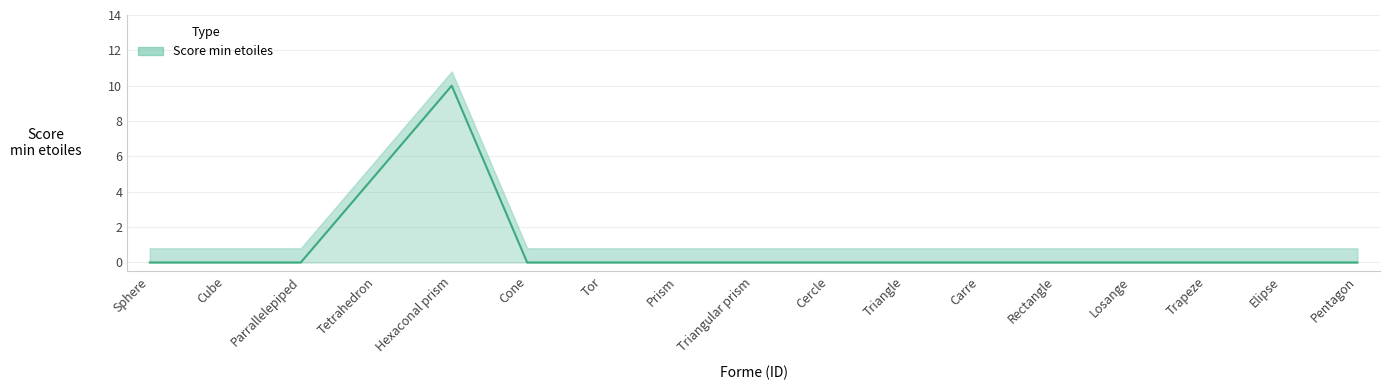

Count the values in the range 0 to 1.

15